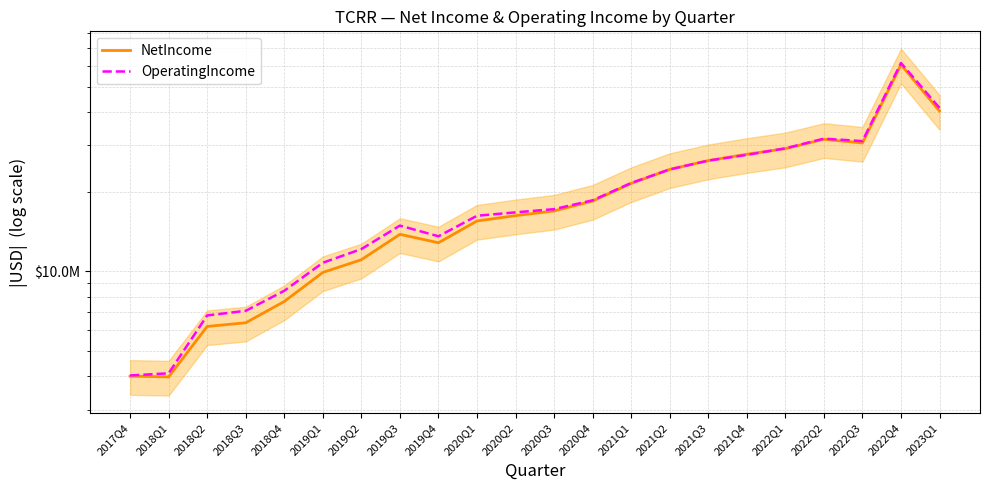

What is the difference between the highest and lowest values at 2019Q4?

744000